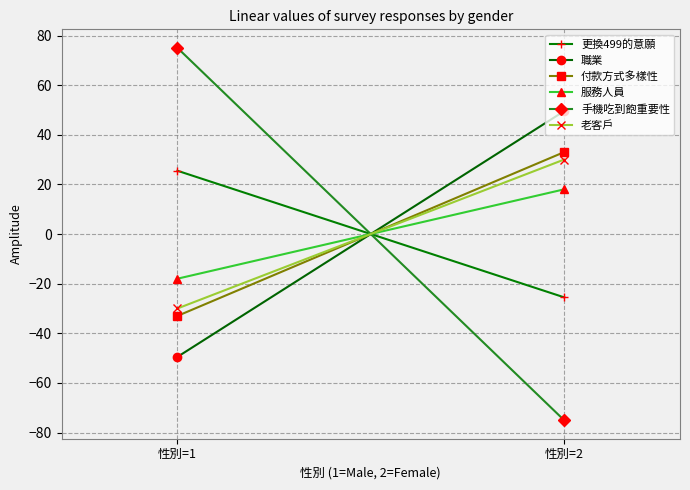

Which has a higher value, 性別=1 or 性別=2?

性別=1